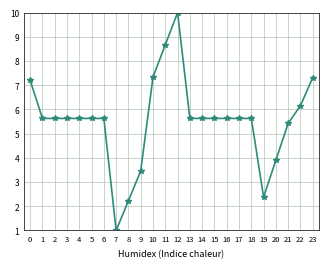

What is the approximate value at 21?

5.4